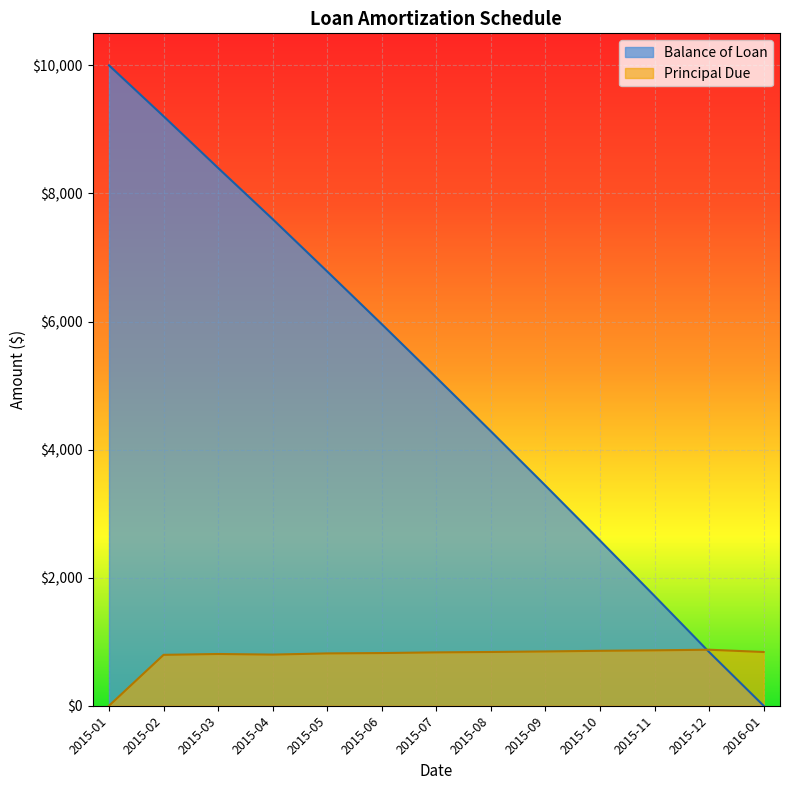

Which series has the largest total across all categories?

Balance of Loan